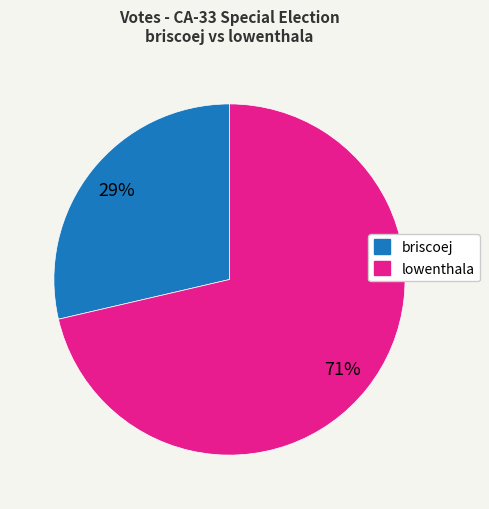

What is the largest slice in the pie chart?

lowenthala